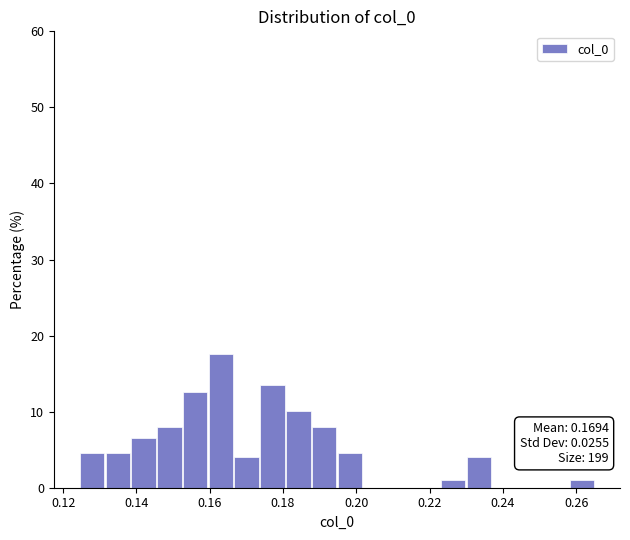

Around what value on the x-axis is the tallest bar? Give the approximate position of its centre, as read against the axis.

0.164